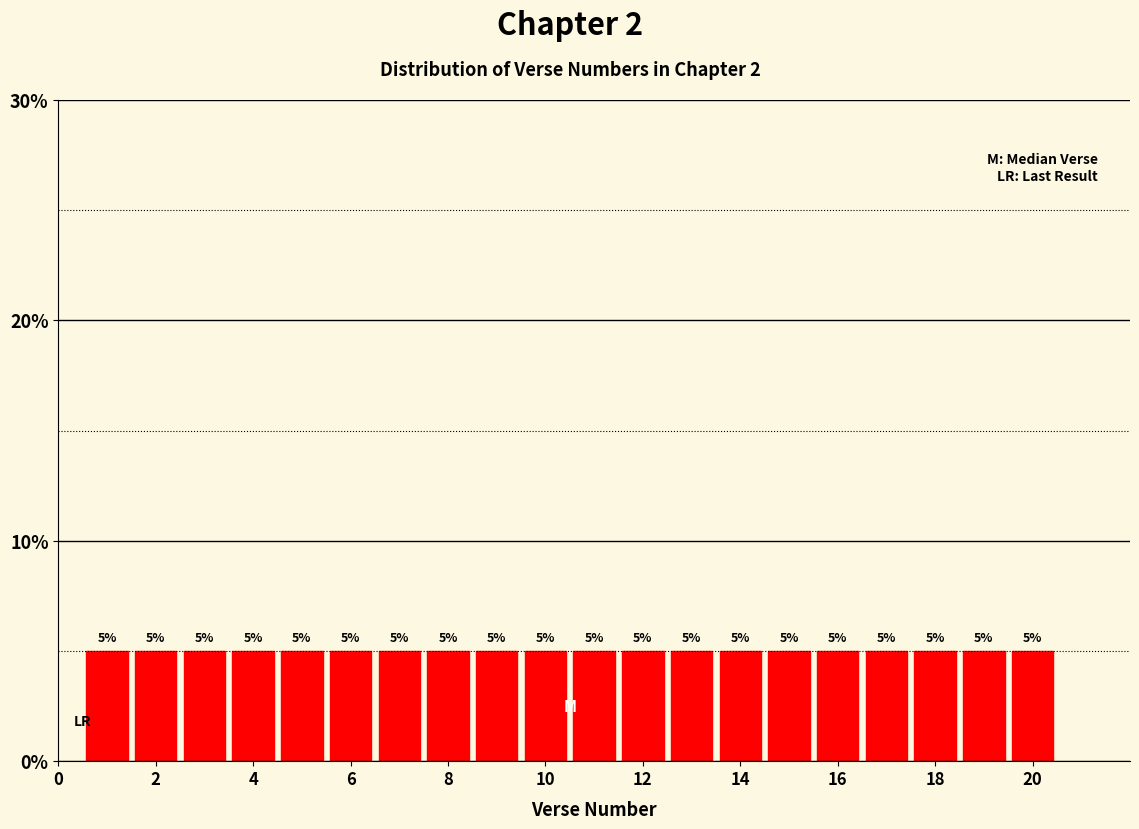

Reading left to right, list every bar in this chart as the range it spans on the x-axis followed by its height. The bar edges are not printed on the chart, so give them approximately, as read against the axis.

0.5 to 1.5: 5
1.5 to 2.5: 5
2.5 to 3.5: 5
3.5 to 4.5: 5
4.5 to 5.5: 5
5.5 to 6.5: 5
6.5 to 7.5: 5
7.5 to 8.5: 5
8.5 to 9.5: 5
9.5 to 10.5: 5
10.5 to 11.5: 5
11.5 to 12.5: 5
12.5 to 13.5: 5
13.5 to 14.5: 5
14.5 to 15.5: 5
15.5 to 16.5: 5
16.5 to 17.5: 5
17.5 to 18.5: 5
18.5 to 19.5: 5
19.5 to 20.5: 5